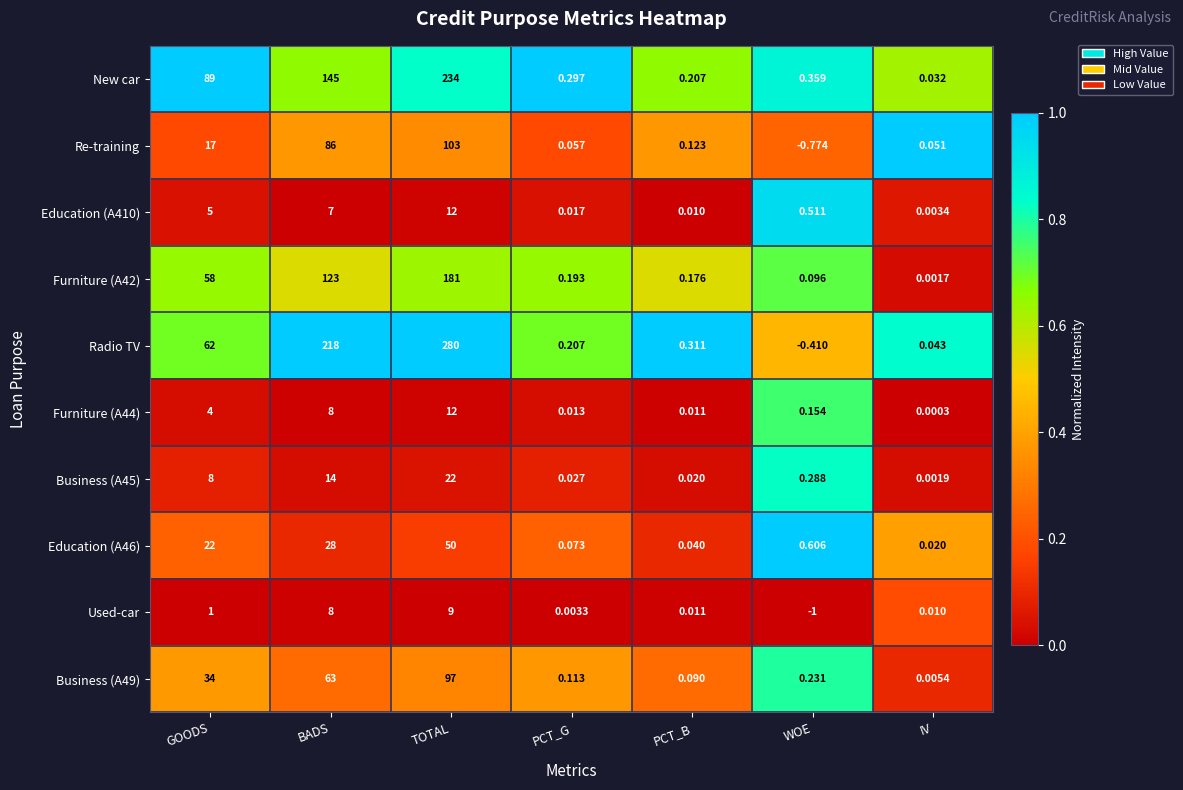

Between PCT_B and WOE, which series saw the biggest shift?

Used-car